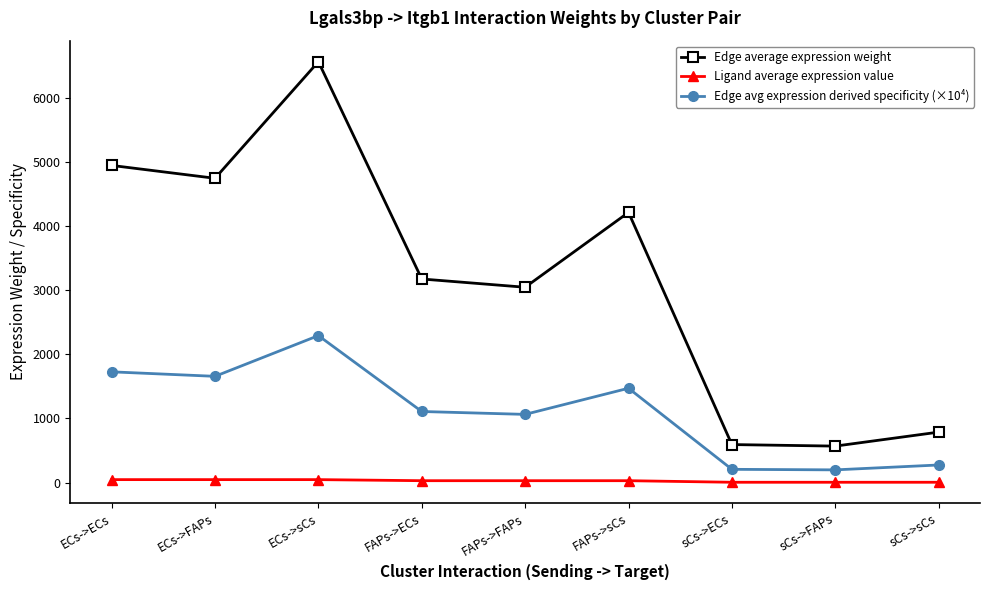

What is the average value of the Edge average expression weight series?

3181.2